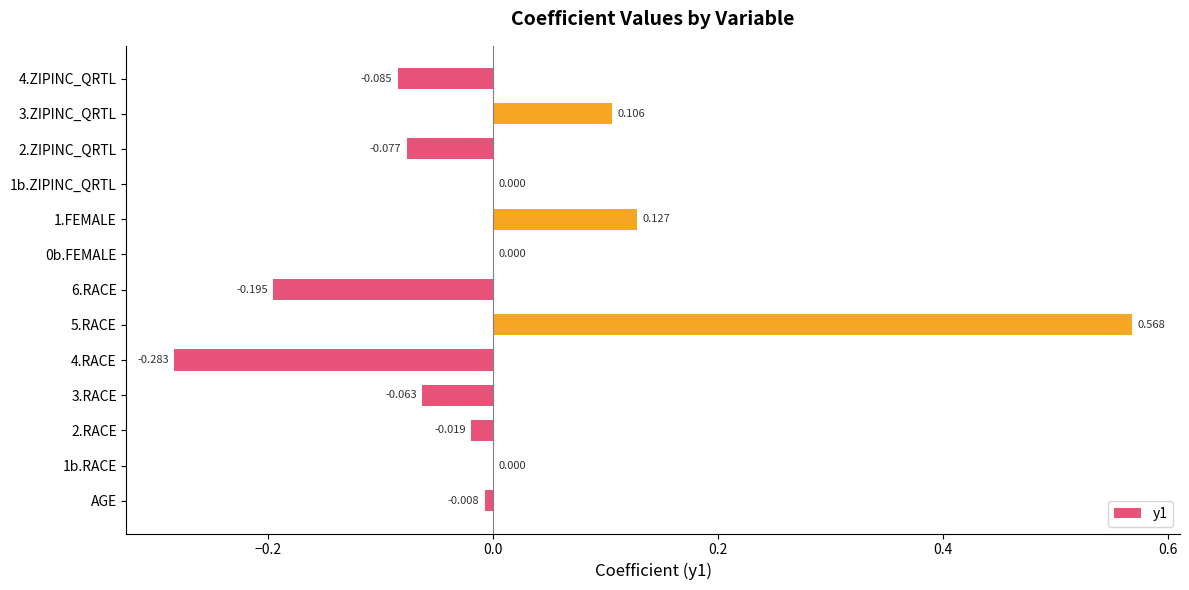

Between AGE and 6.RACE, which is larger?

AGE